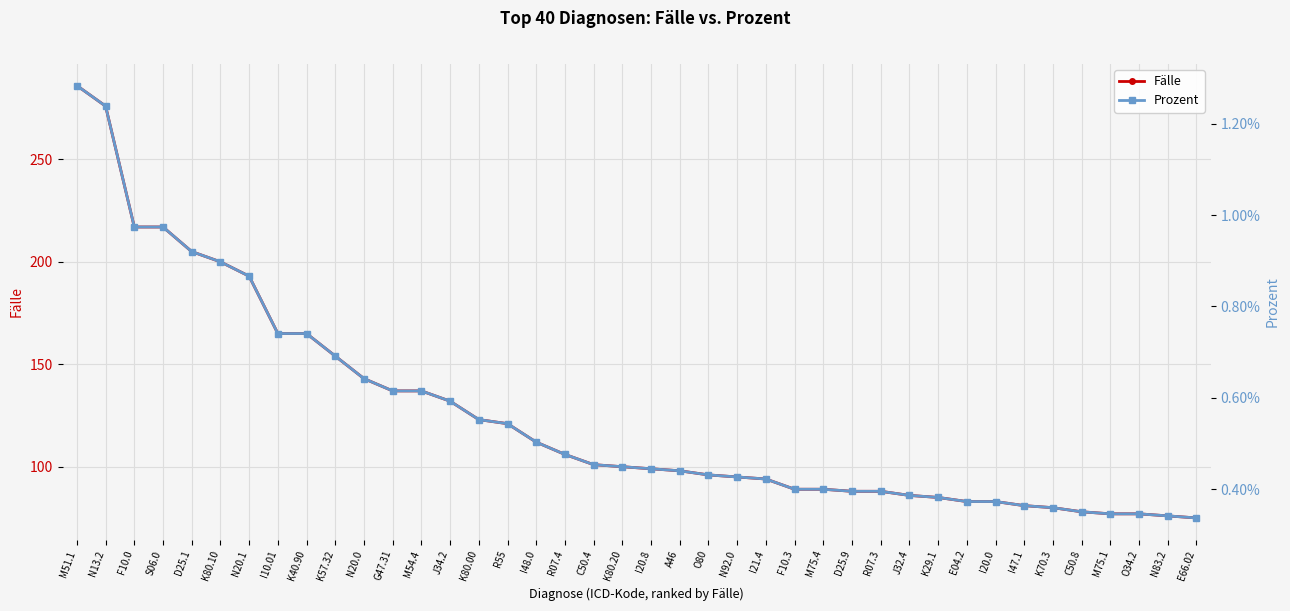

The Fälle series shows 76.0 at N83.2. True or false?

True